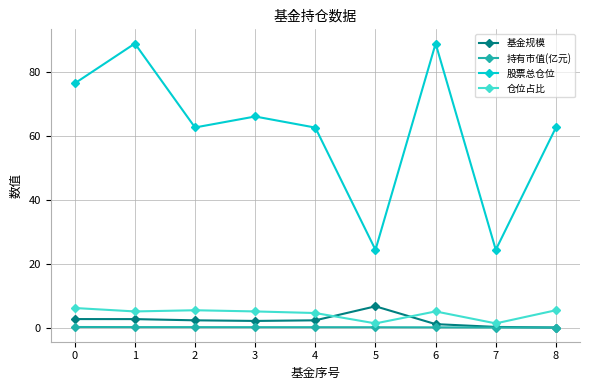

True or false: 股票总仓位 and 持有市值(亿元) cross at least once.

False